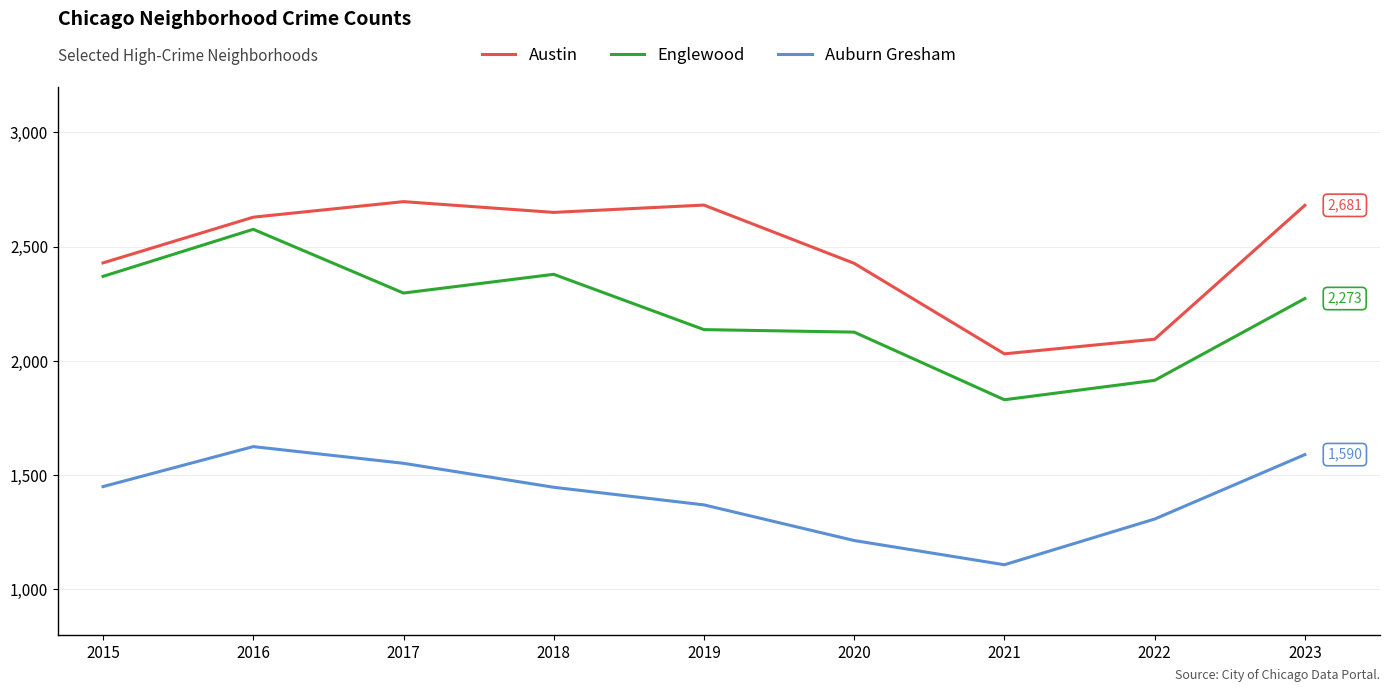

Is it true that Auburn Gresham equals 2005 at 2020?

False